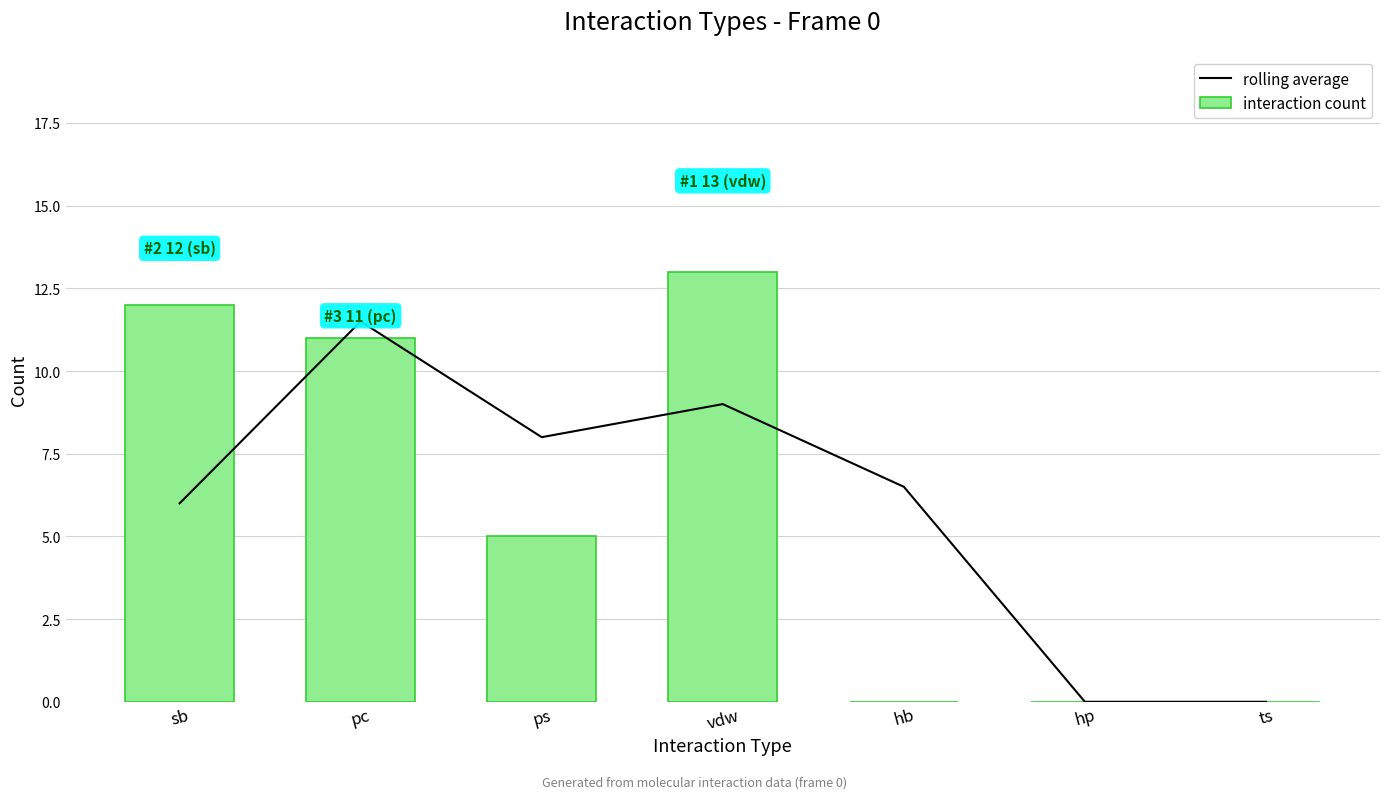

Reading left to right, what are all the values shown in this chart?

rolling average: sb=6.0	pc=11.5	ps=8.0	vdw=9.0	hb=6.5	hp=0.0	ts=0.0
interaction count: sb=12.0	pc=11.0	ps=5.0	vdw=13.0	hb=0.0	hp=0.0	ts=0.0